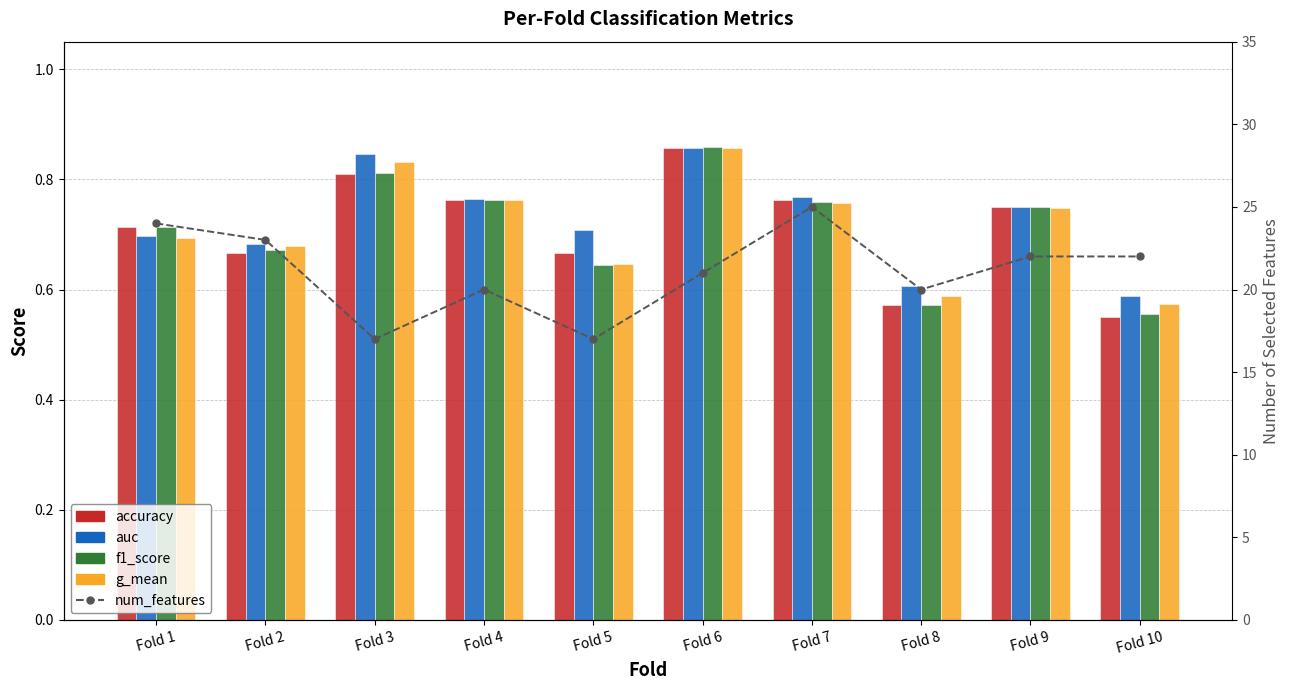

Which series has the largest range (max minus min)?

num_features